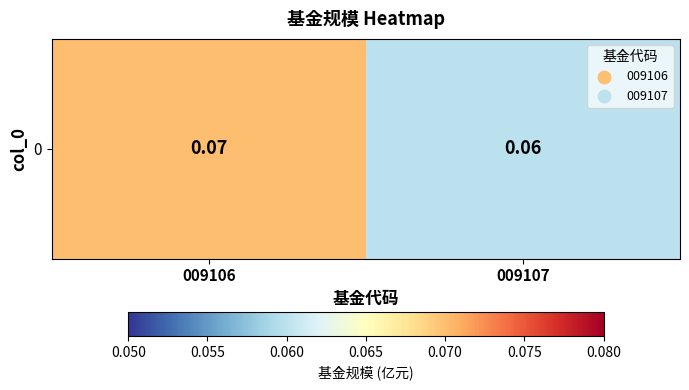

Count the number of data series in this chart.

1